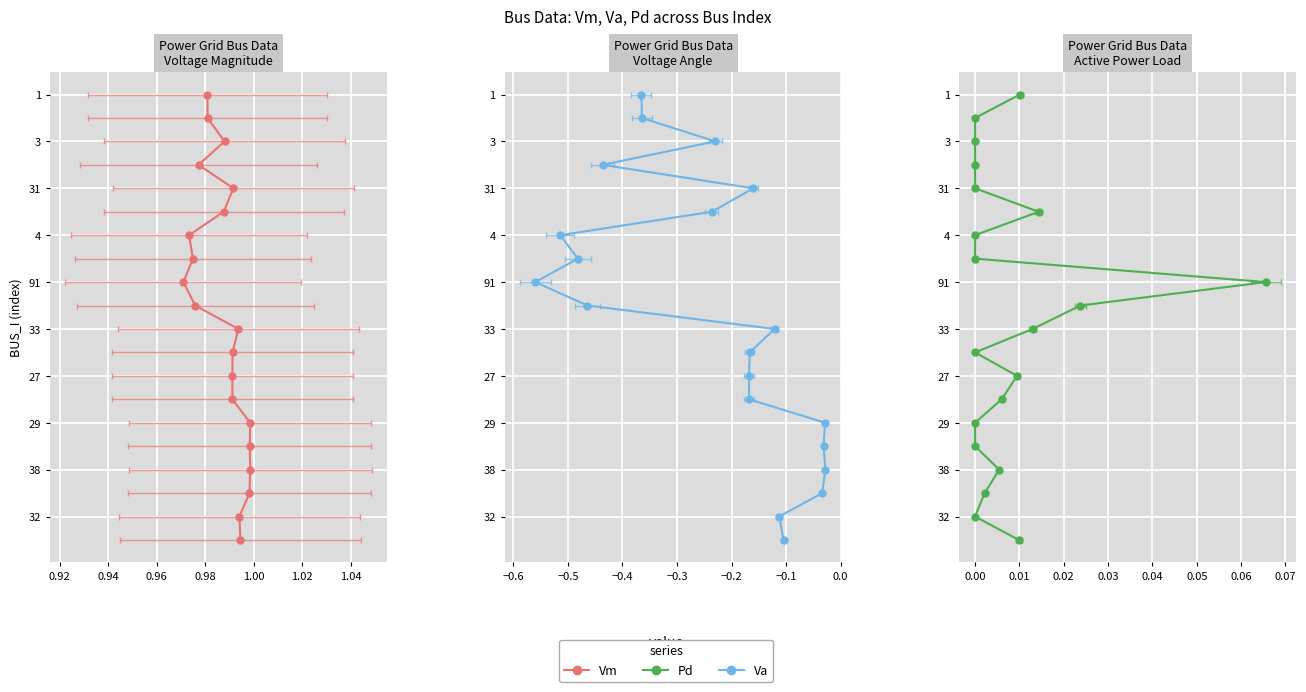

How many lines are shown in the chart?

3